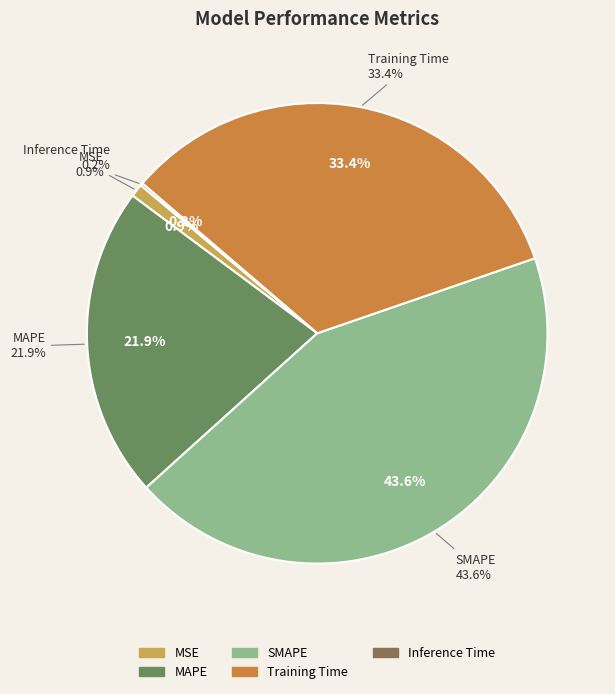

Which slice is the smallest?

Inference Time